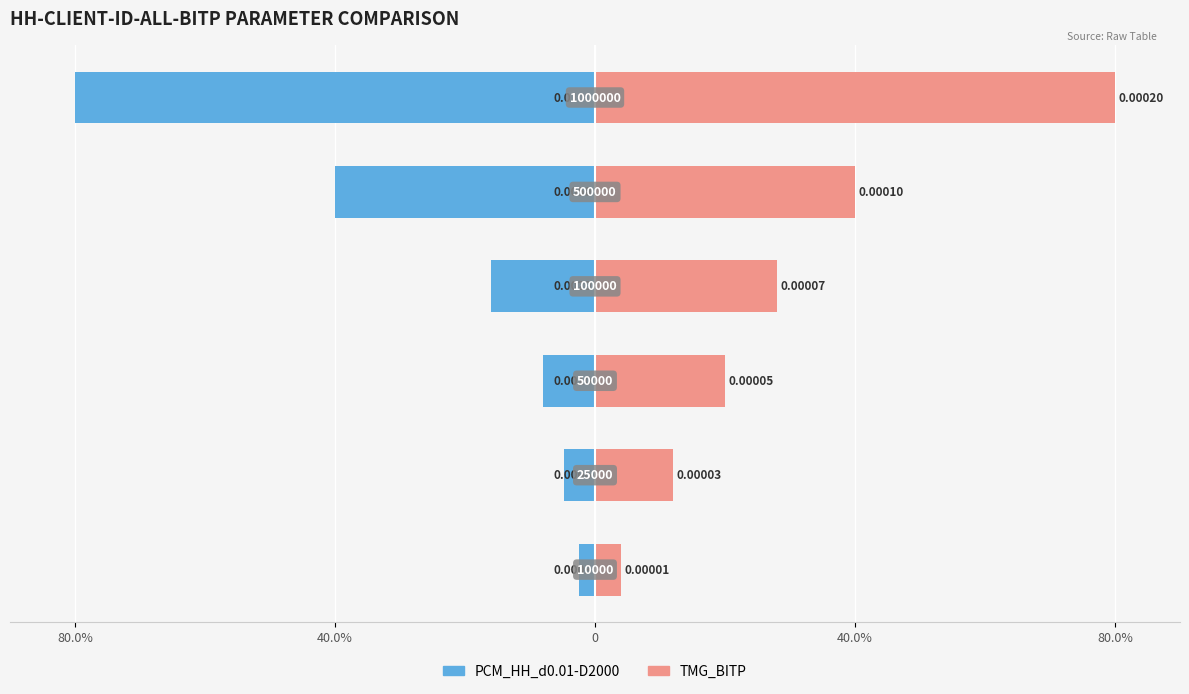

Reading right to left, what are all the values shown in this chart?

PCM_HH_d0.01-D2000: -80.0	-40.0	-16.0	-8.0	-4.8	-2.4
TMG_BITP: 80.0	40.0	28.0	20.0	12.0	4.0